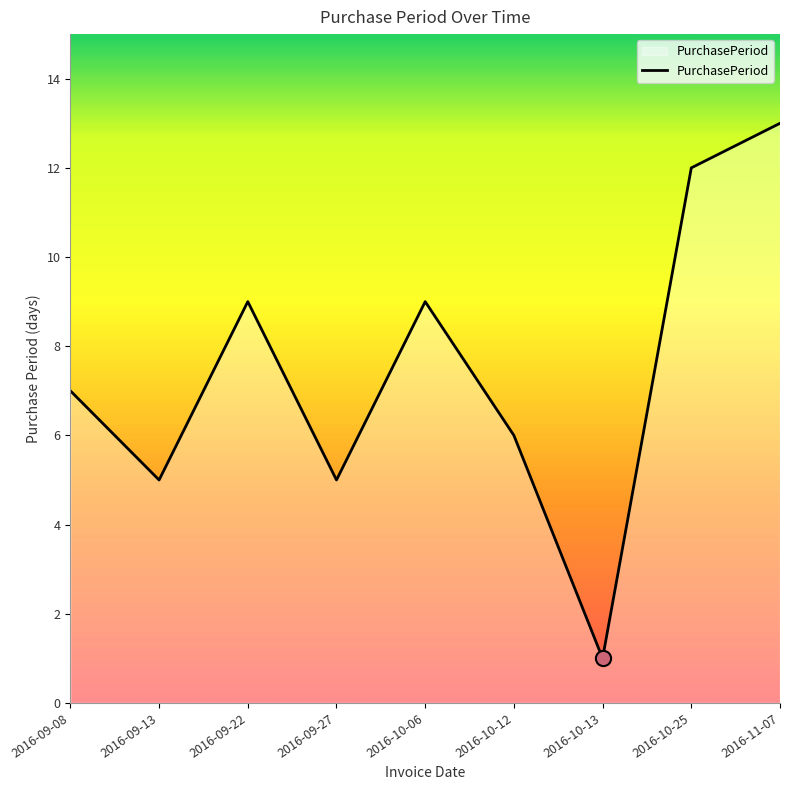

What is the ratio of the value at 2016-09-13 to the value at 2016-09-22?

0.6